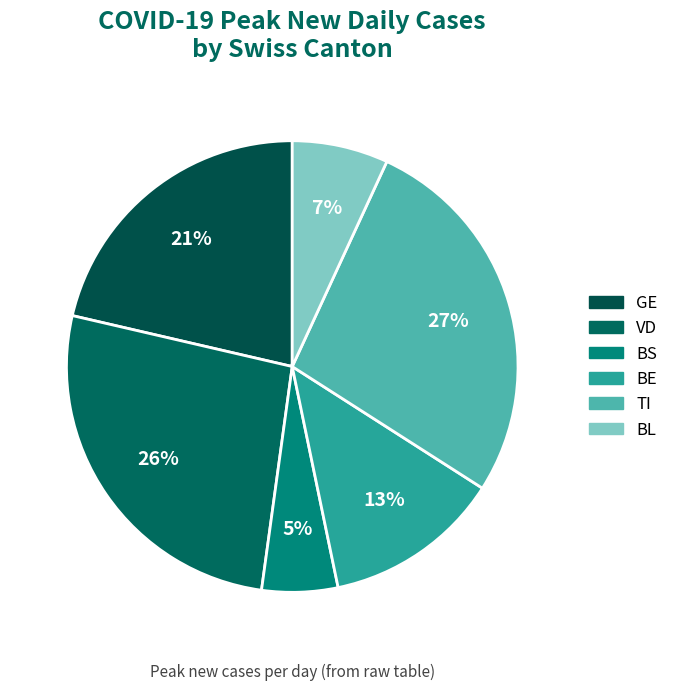

How many slices are in this pie chart?

6